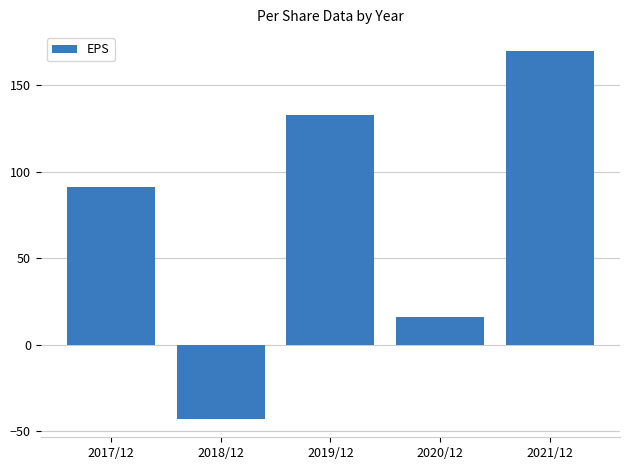

Rank the categories by value from highest to lowest.

2021/12, 2019/12, 2017/12, 2020/12, 2018/12